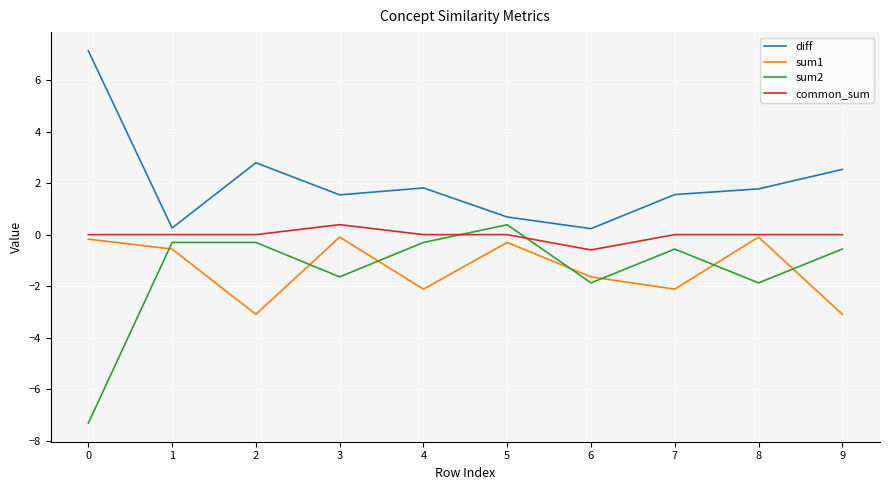

What is the spread (max minus min) of values at 0?

14.5